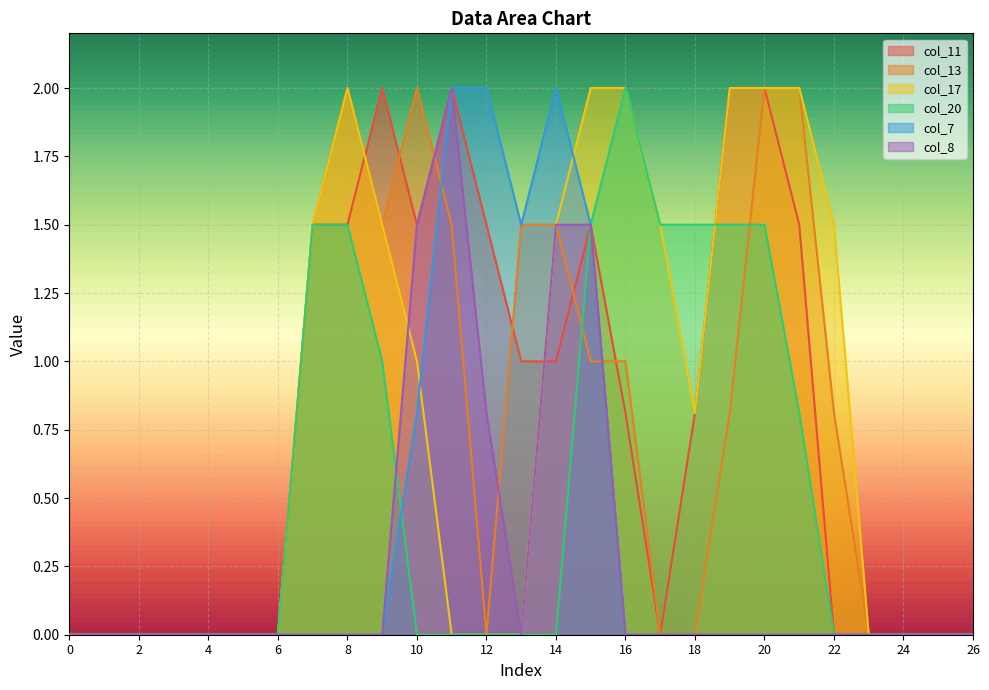

How many lines are shown in the chart?

6